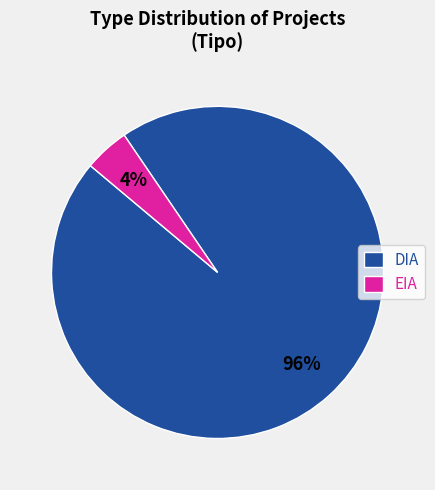

Is EIA the majority of the pie?

No